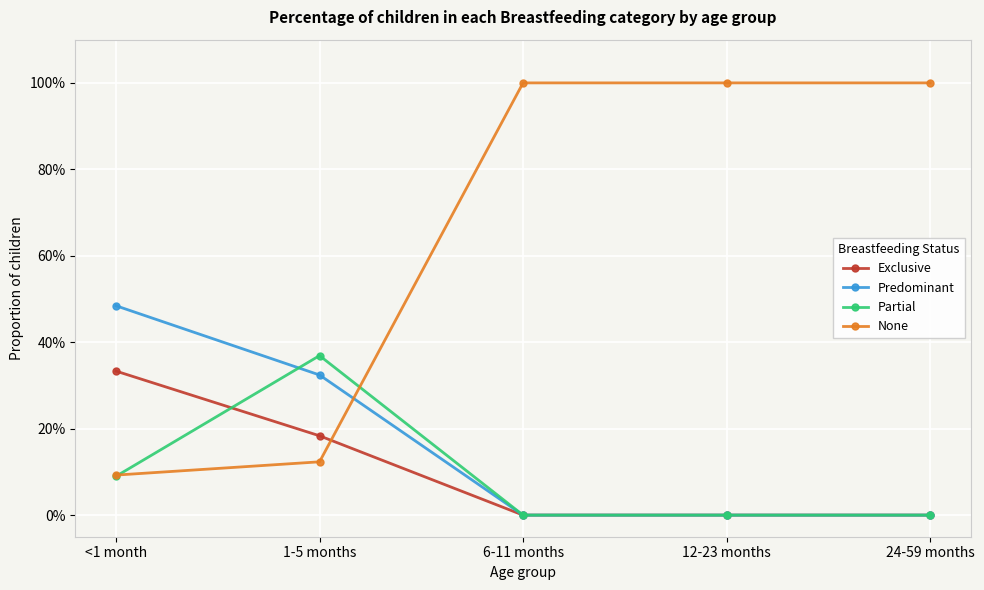

At which category does the chart reach its minimum across all series?

6-11 months